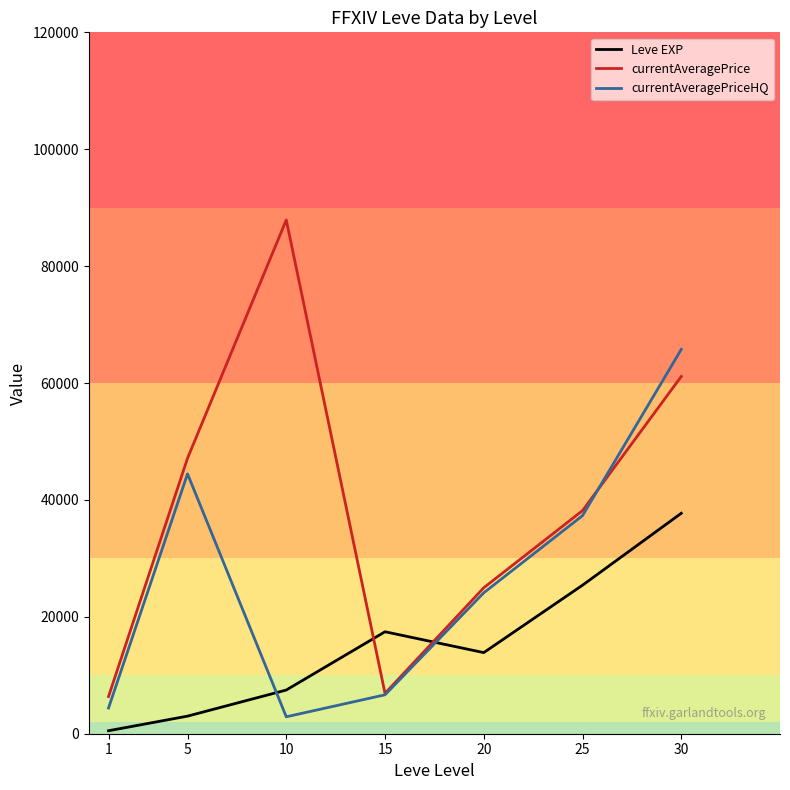

Is it true that Leve EXP equals 25410.0 at 25?

True